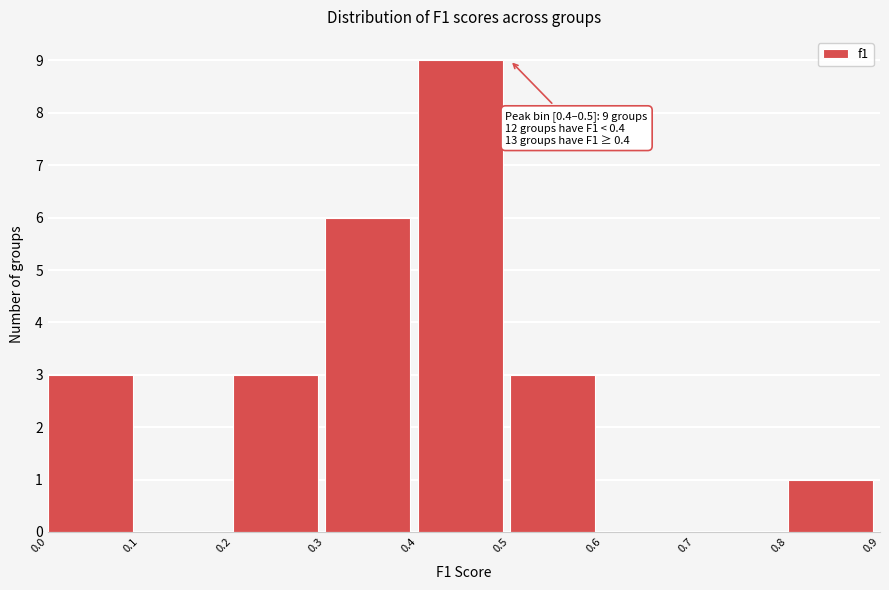

Which range on the x-axis has the tallest bar?

0.4 to 0.5